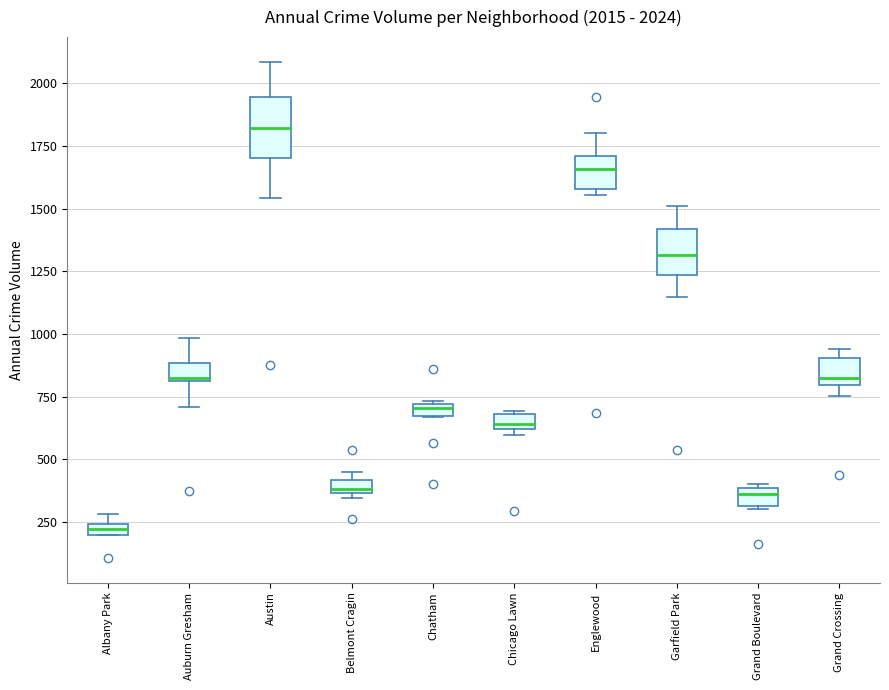

Comparing the boxes themselves (not the whiskers), which one is the tallest?

Austin